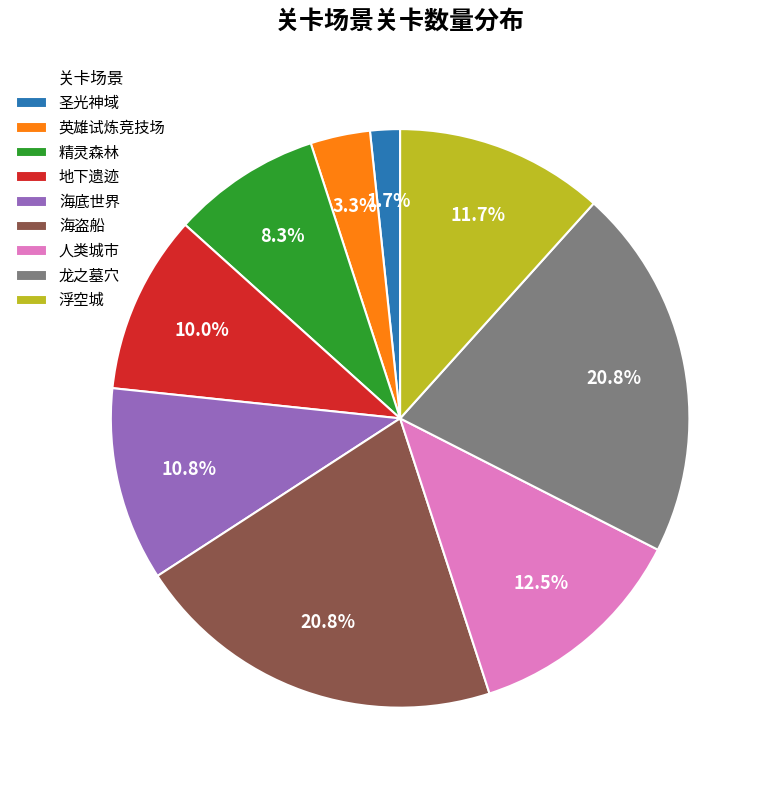

The 地下遗迹 slice represents 10% of the pie. True or false?

True